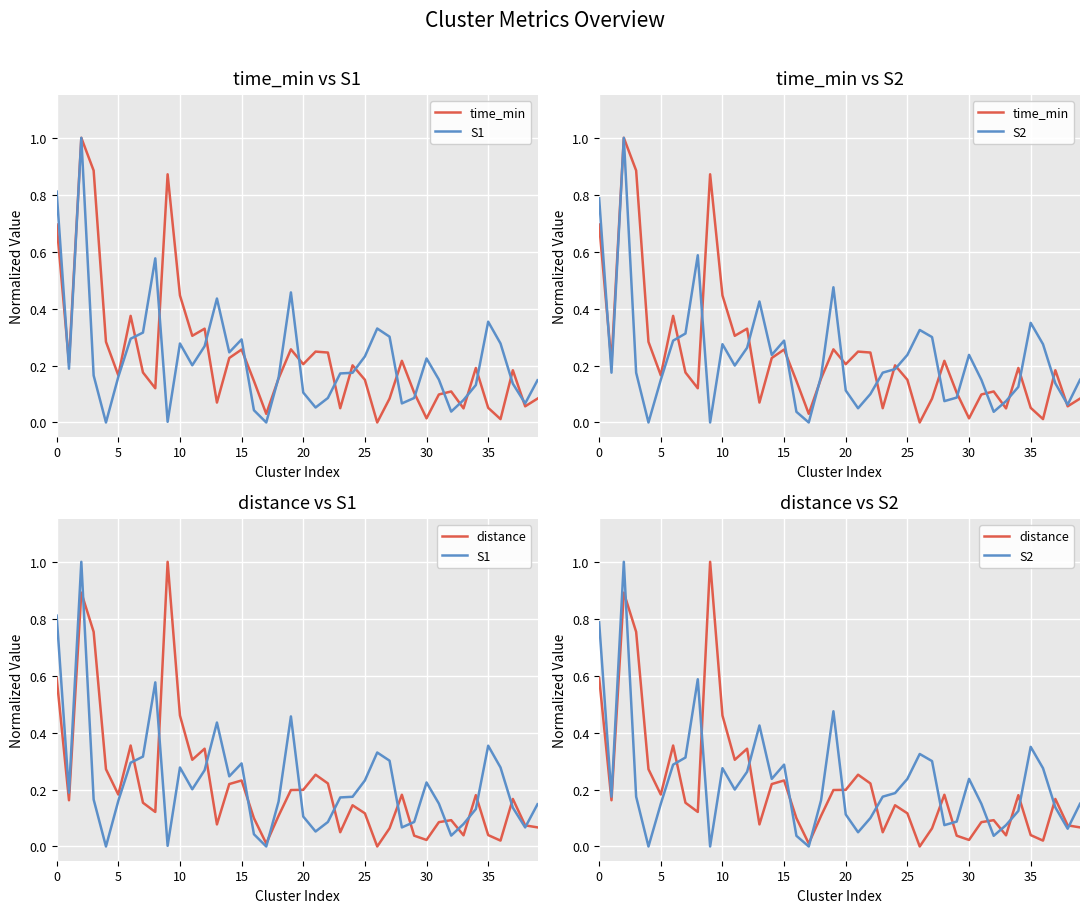

How many lines are shown in the chart?

4